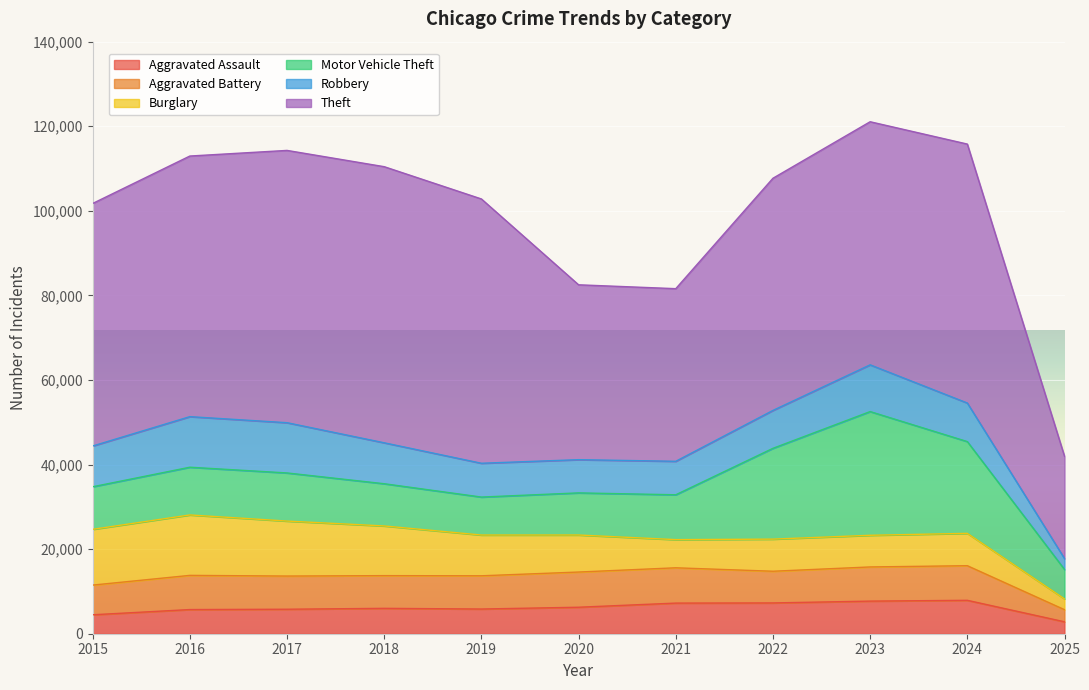

How many lines are shown in the chart?

6